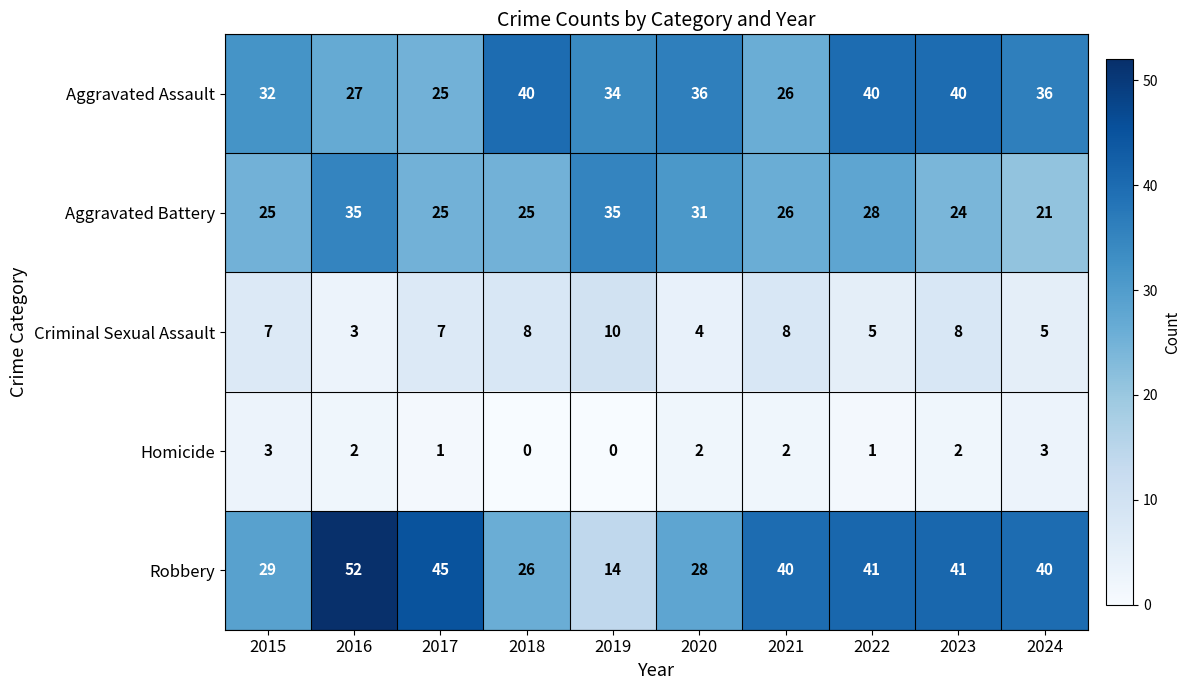

What is the greatest value displayed?

52